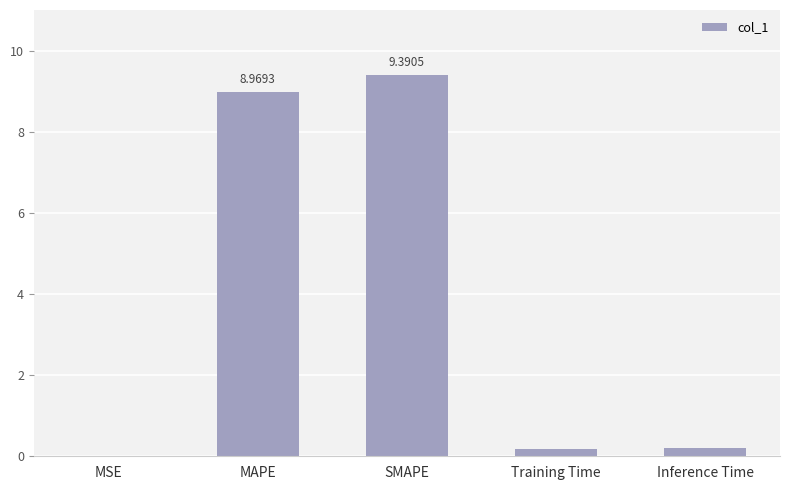

What is the sum of all values?

18.8